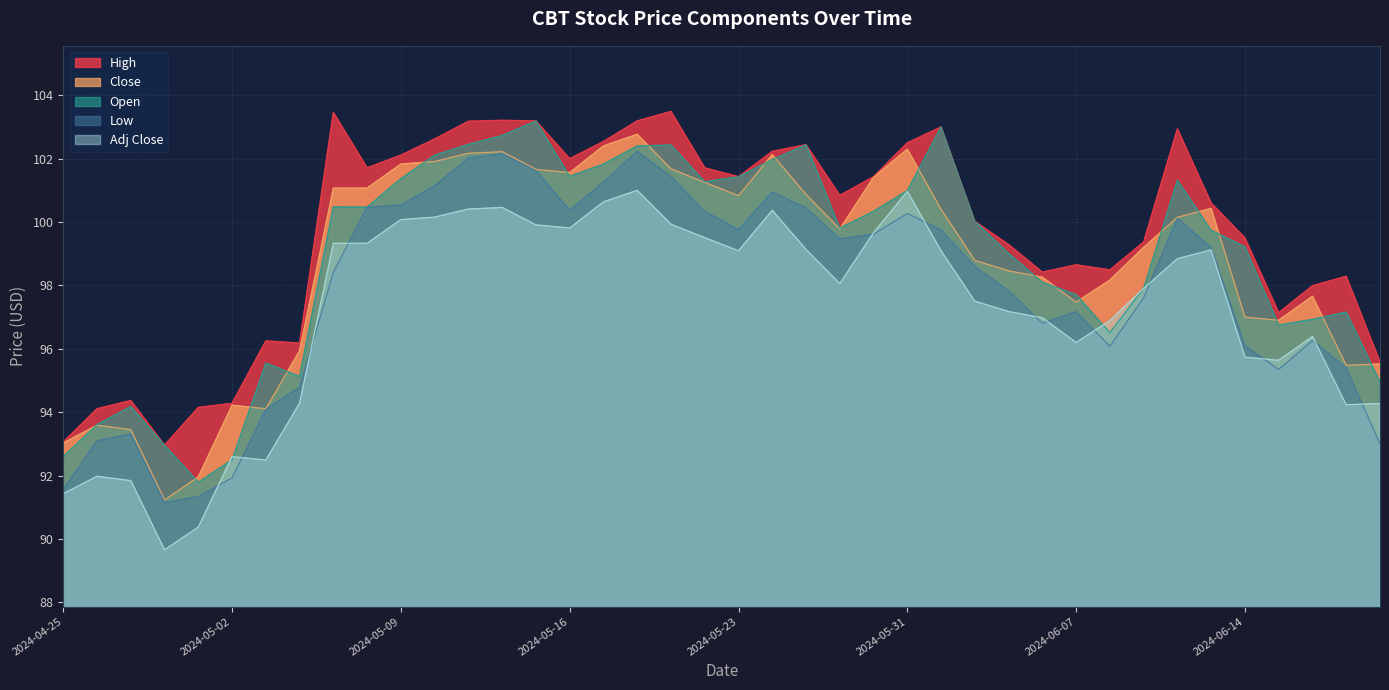

True or false: Close and Low cross at least once.

False